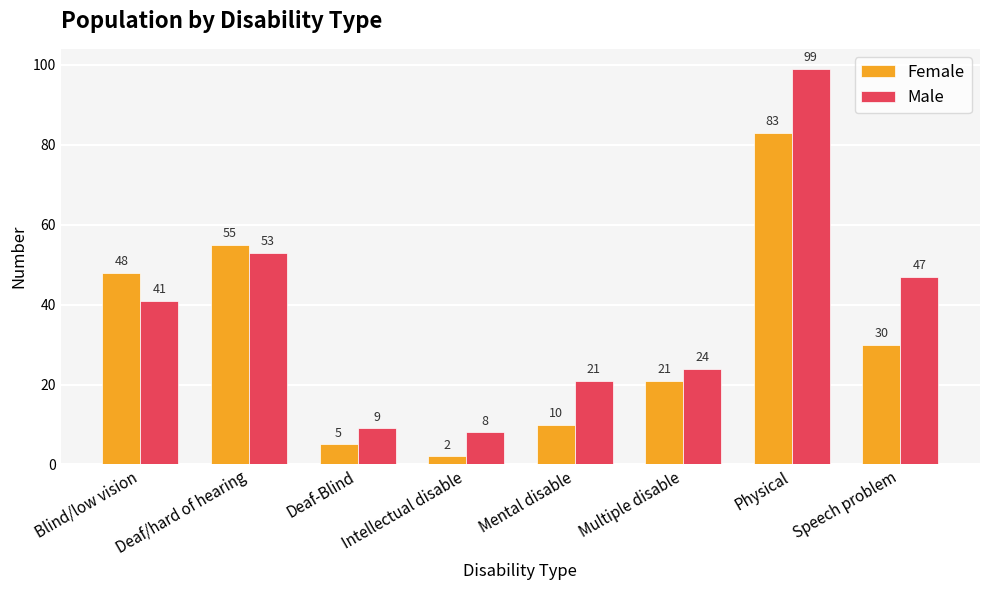

Is it true that Female equals 134 at Physical?

False